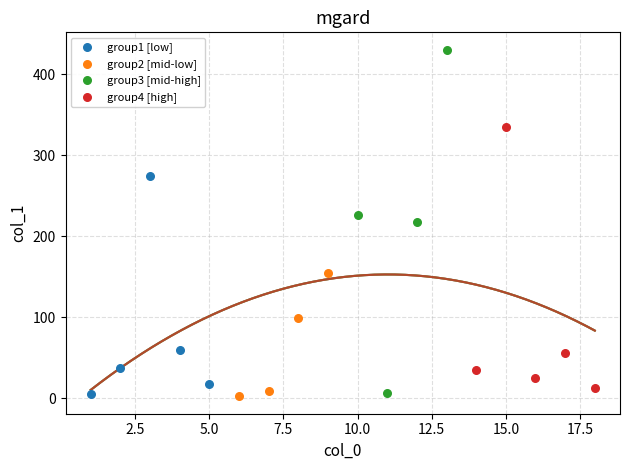

Which series has the largest Y range (max minus min)?

group3 [mid-high]